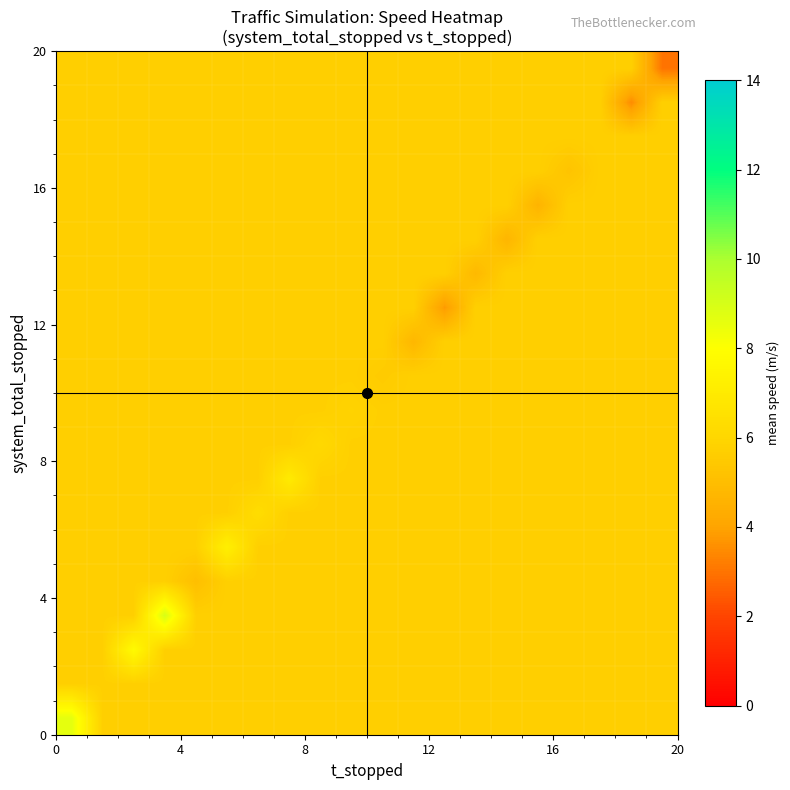

What is the minimum value shown in the chart?

3.0